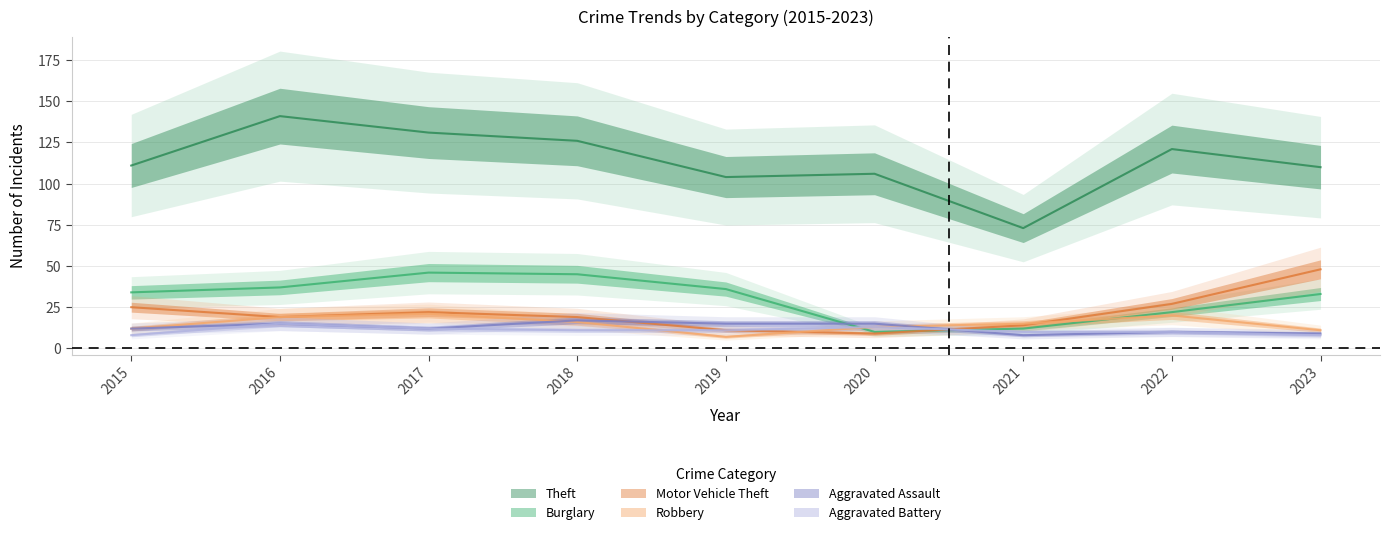

What is the difference between the Motor Vehicle Theft values at 2019 and 2016?

8